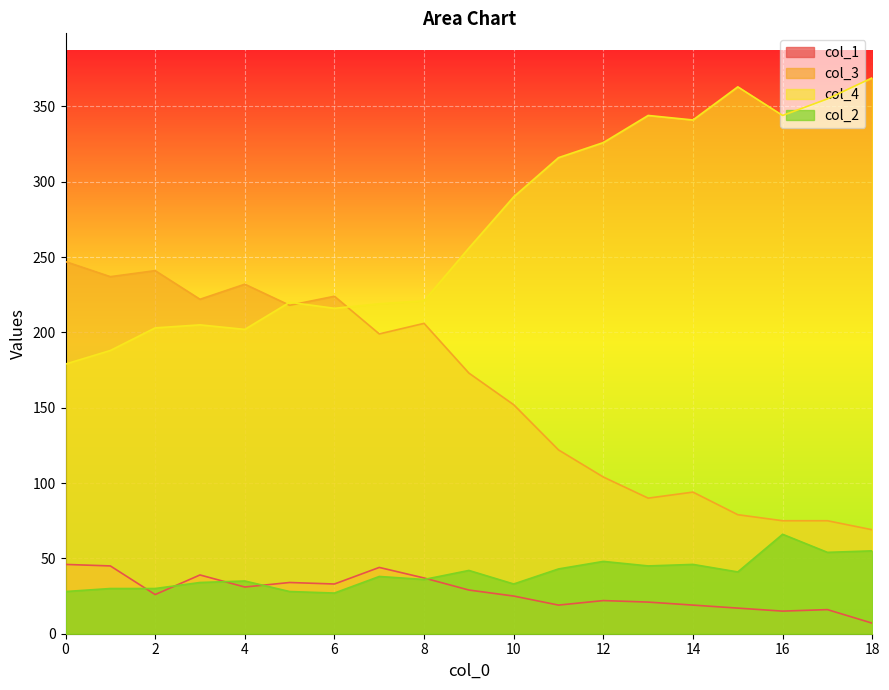

What is the difference between the second highest and minimum values in the col_1 series?

38